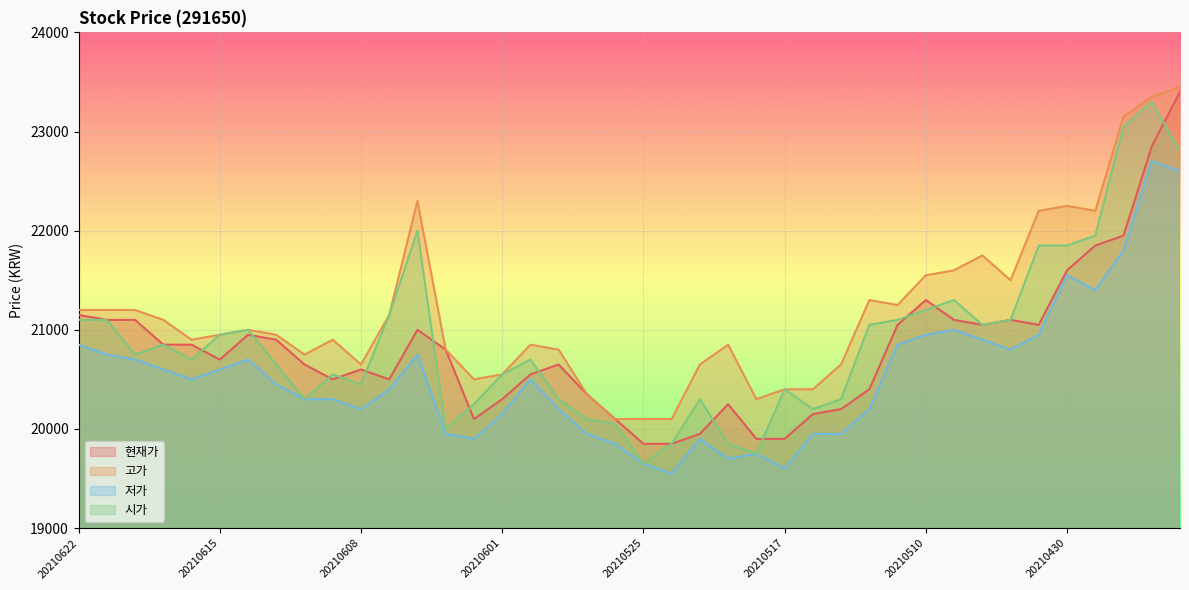

At which label does 현재가 reach its minimum?

20210525